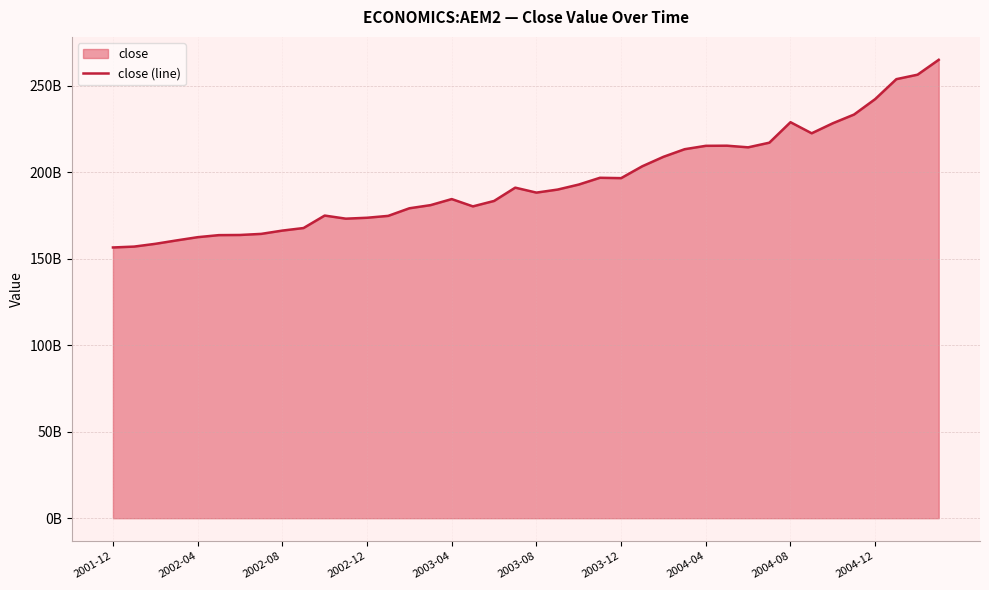

What is the maximum value shown in the chart?

264944000000